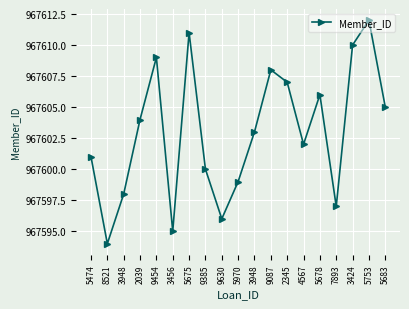

The value at 3424 is 967610. True or false?

True